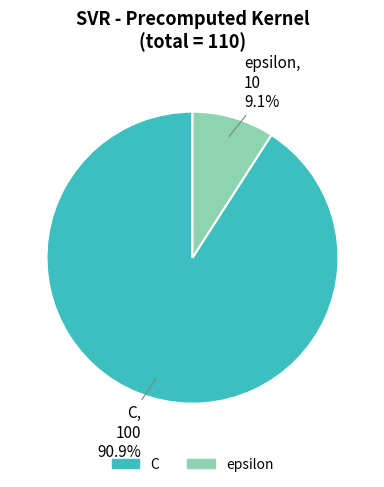

How many slices are in this pie chart?

2